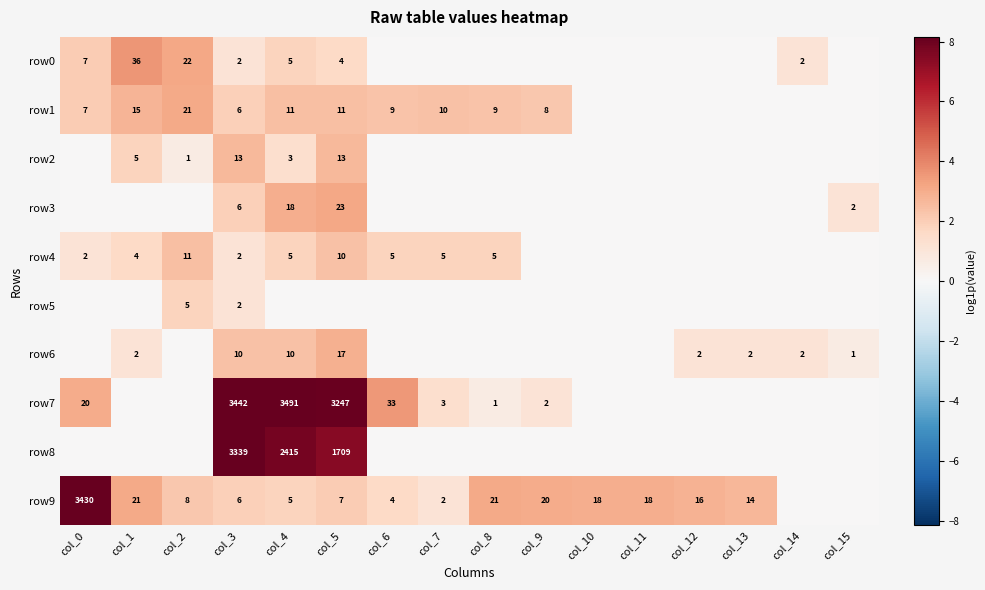

The row4 series shows 5 at col_7. True or false?

True